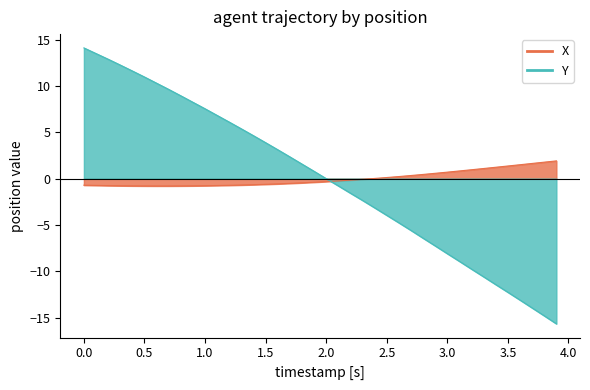

List the series in order of their peak value, highest first.

Y, X